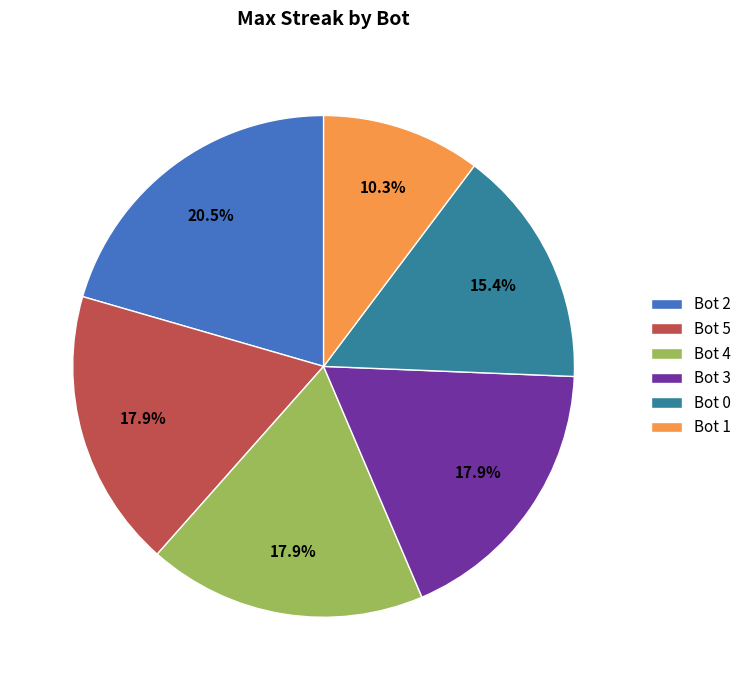

To the nearest percent, what portion does Bot 3 represent?

18%